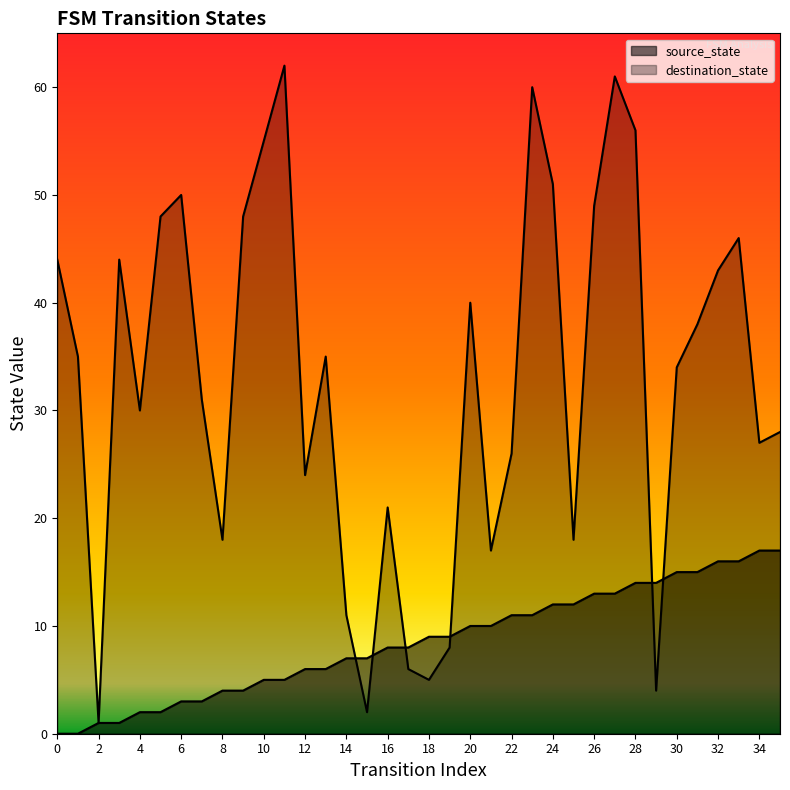

What is the sum of all source_state values?

306